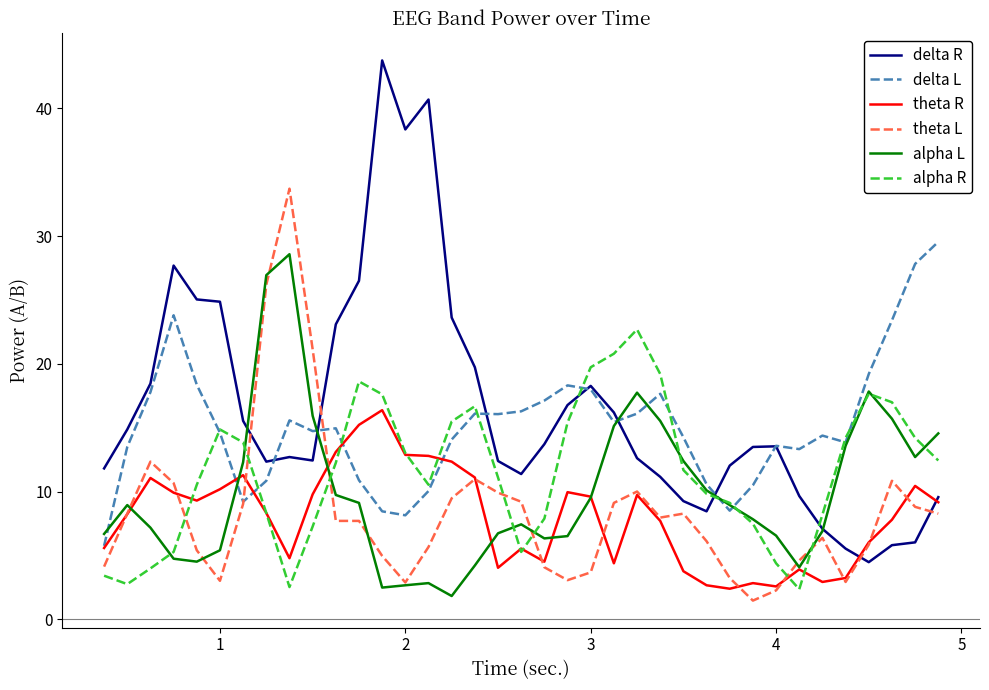

What is the sum of all delta L values?

561.0